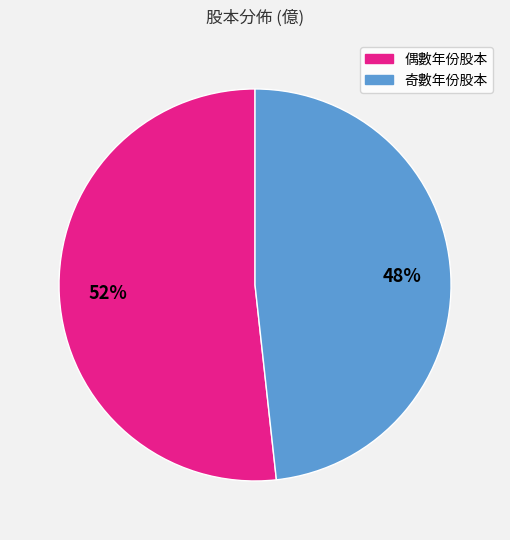

To the nearest percent, what is the average slice percentage?

50%